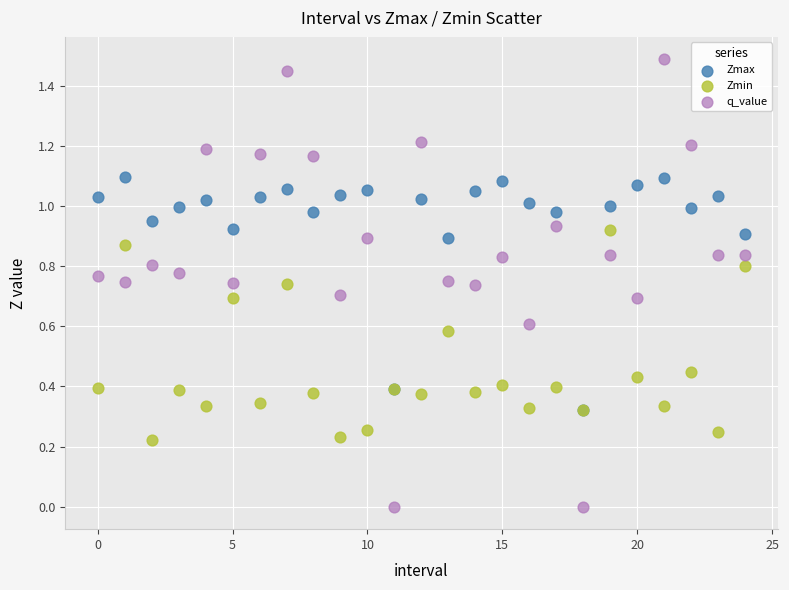

What are all the series names shown in the legend?

Zmax, Zmin, q_value